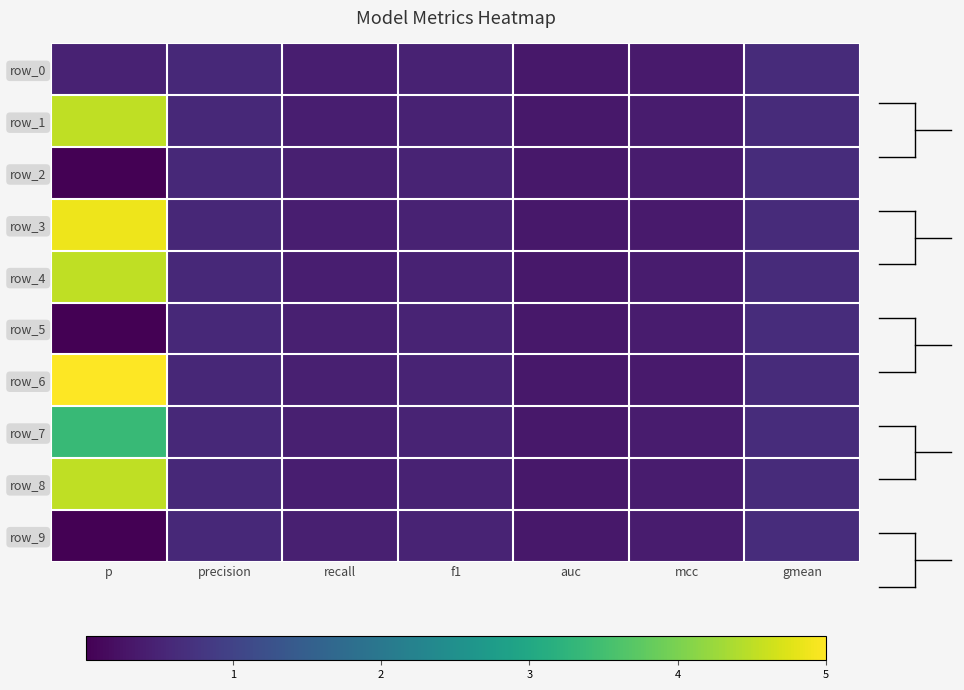

What is the spread (max minus min) of values at p?

5.0